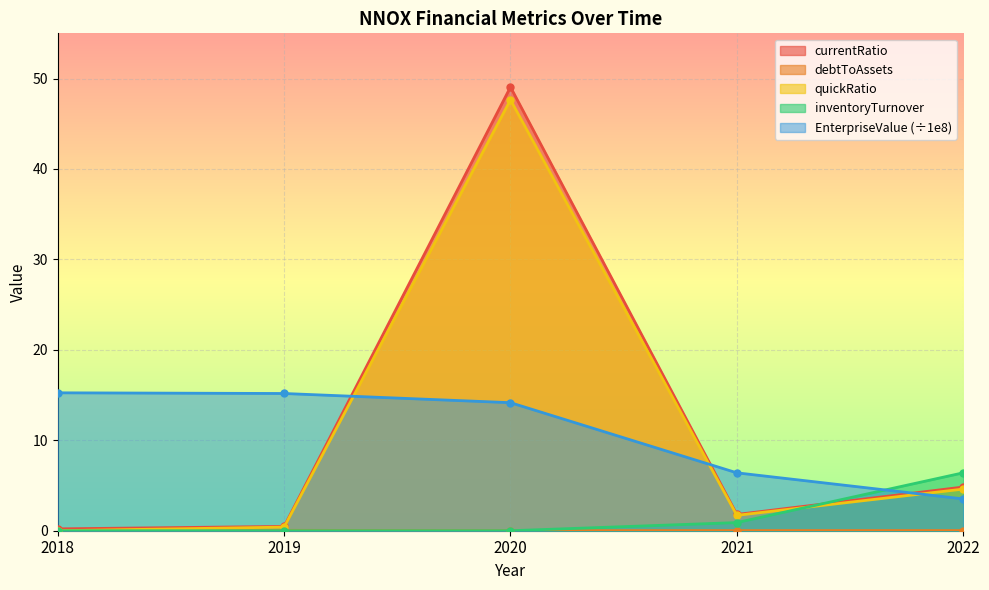

How many categories are shown in the chart?

5